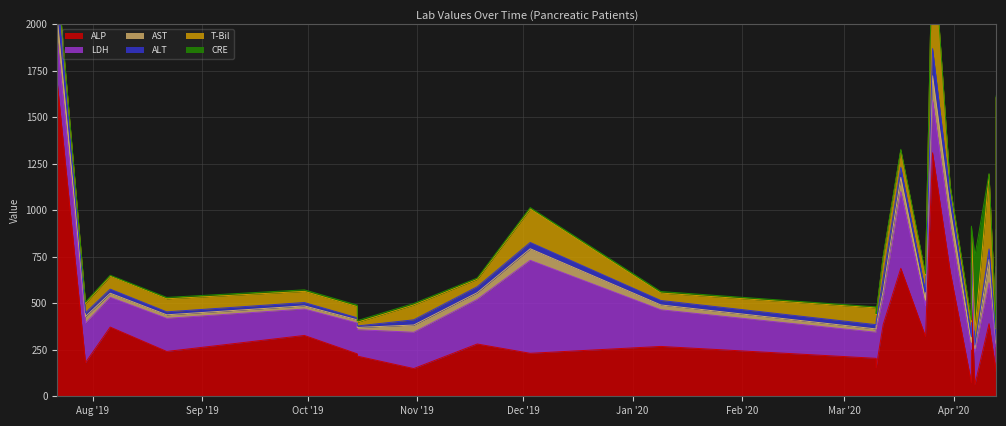

True or false: ALT and ALP cross at least once.

False